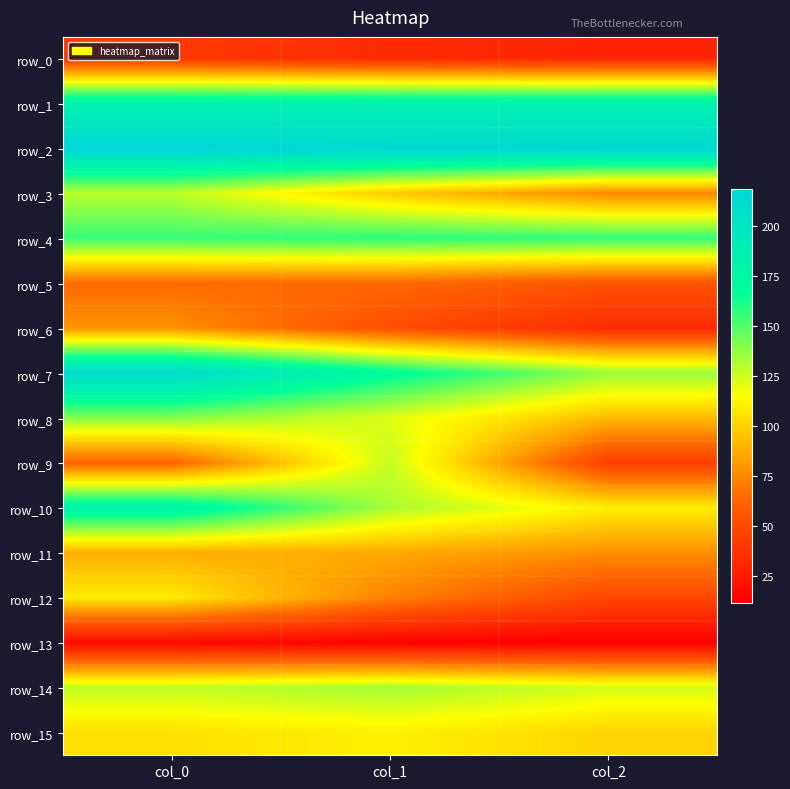

Rank the series at col_2 from highest to lowest value.

row_2, row_1, row_4, row_7, row_14, row_10, row_15, row_8, row_11, row_3, row_5, row_12, row_9, row_6, row_0, row_13